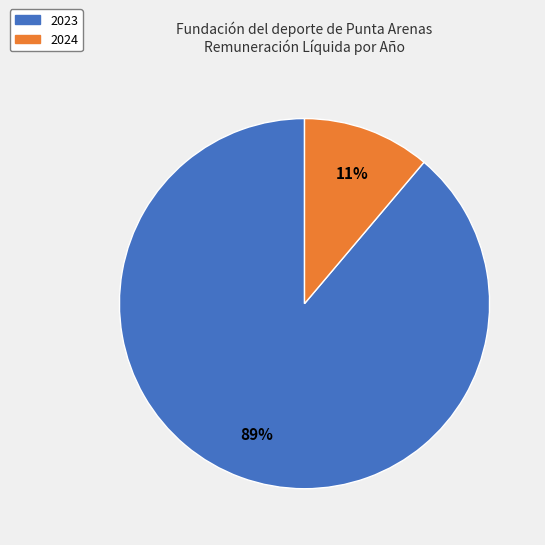

Which category has the biggest portion of the pie?

2023